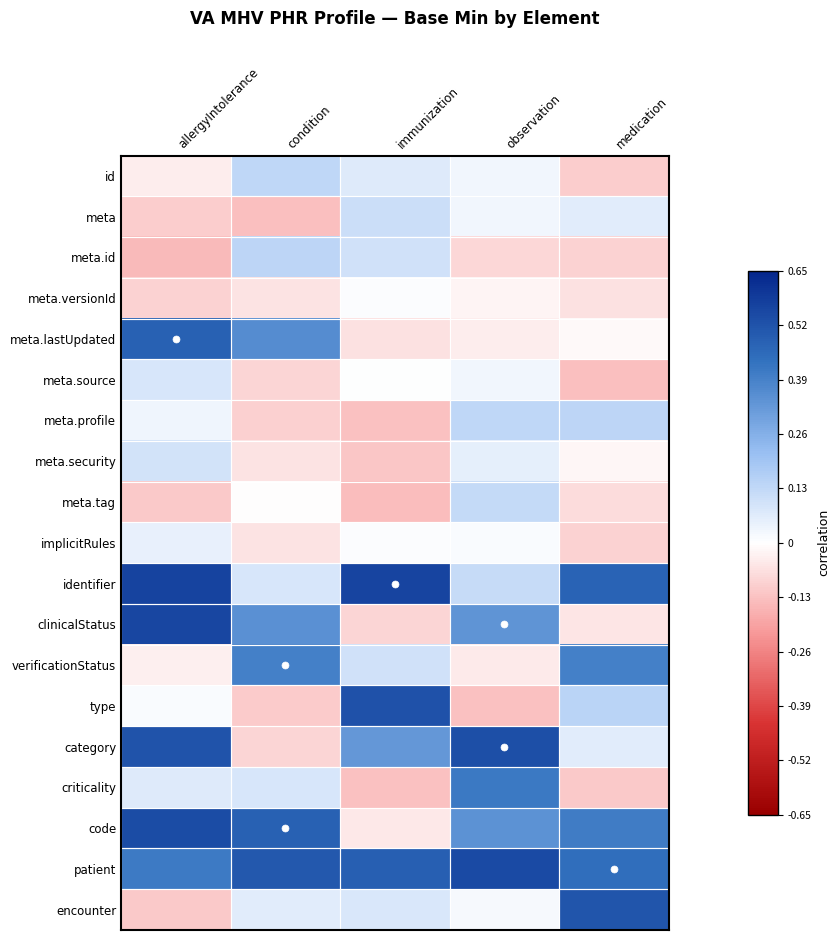

How many categories are shown in the chart?

5